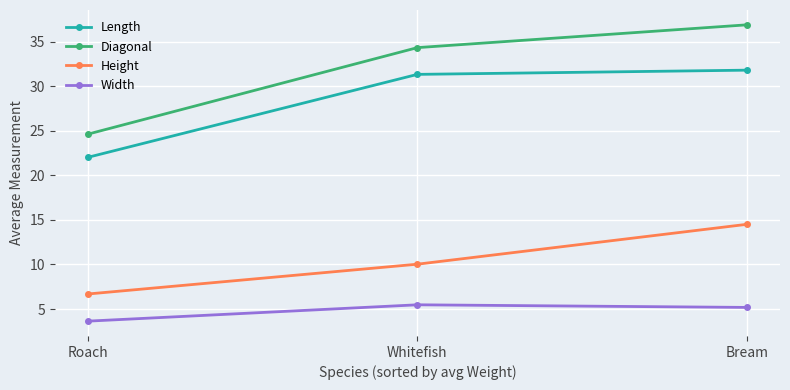

Between Whitefish and Bream, which series saw the biggest shift?

Height